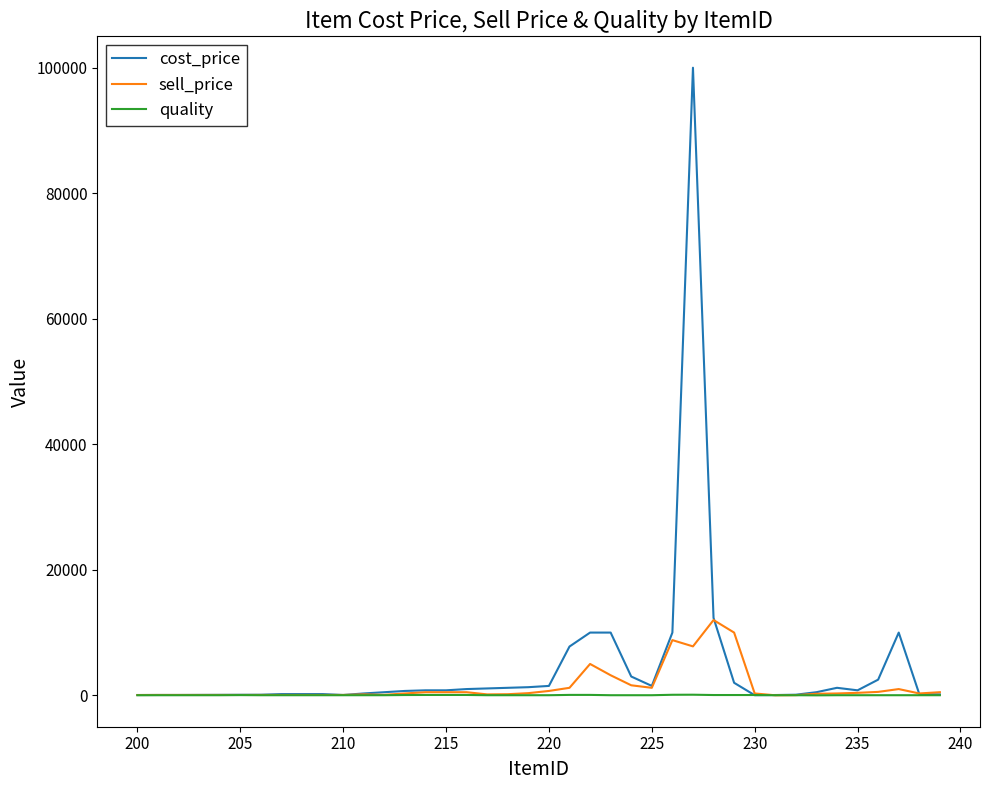

What is the difference between the maximum and minimum values in the sell_price series?

11990